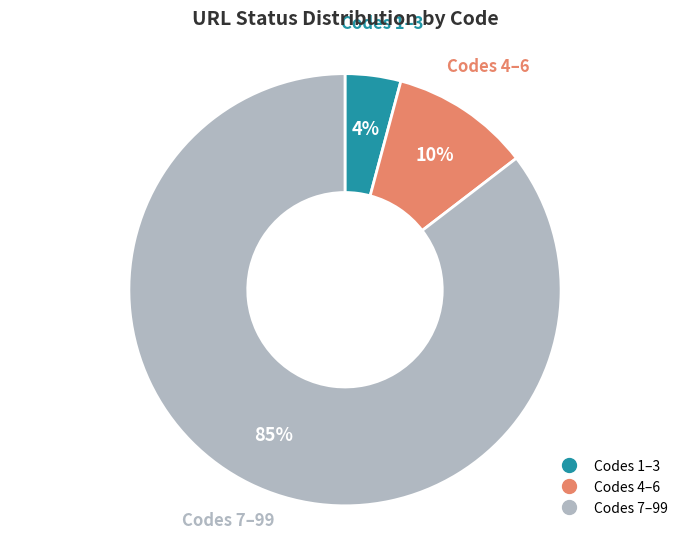

Does any single category account for the majority?

Yes